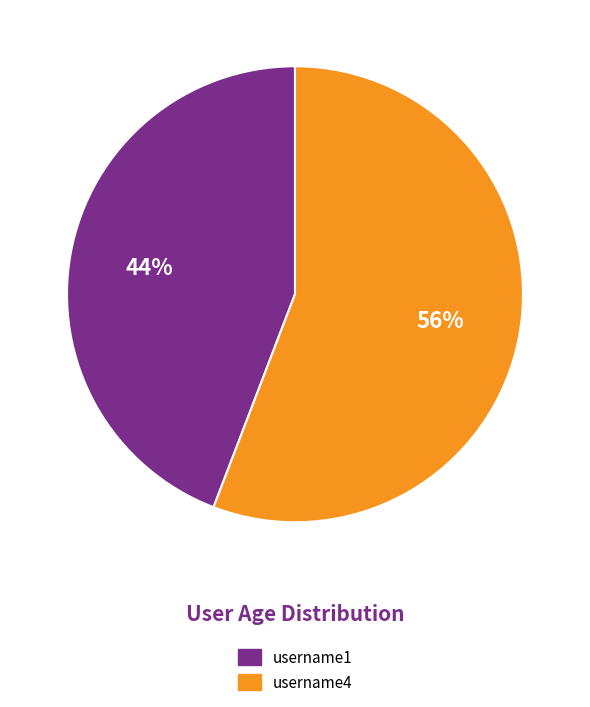

What is the ratio of the value at username1 to the value at username4?

0.8